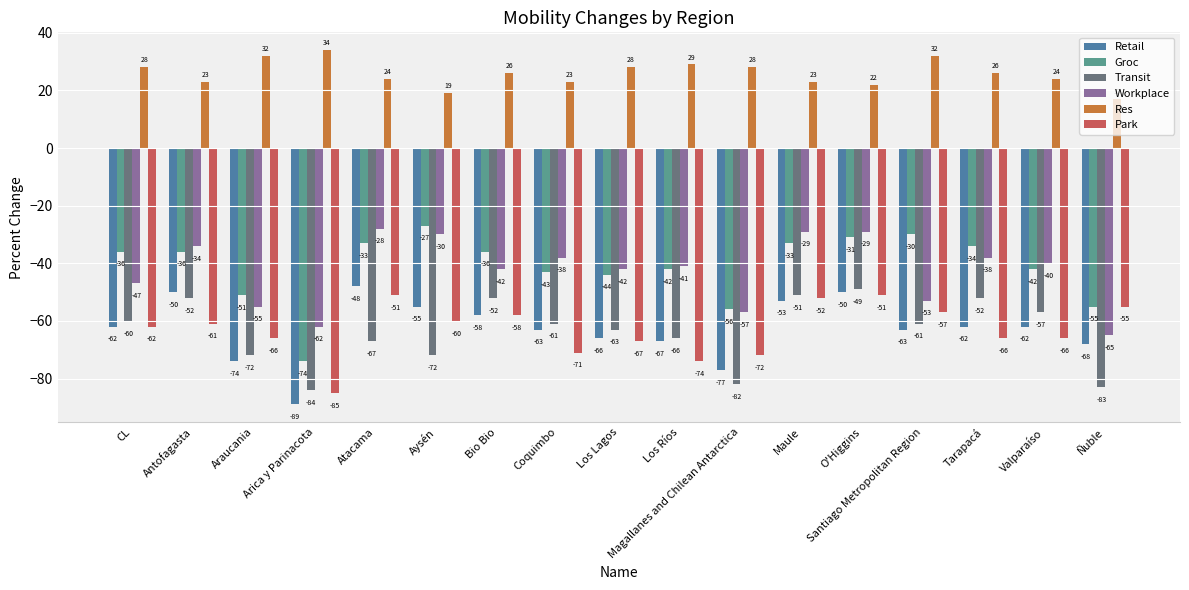

How many series are shown in this chart?

6